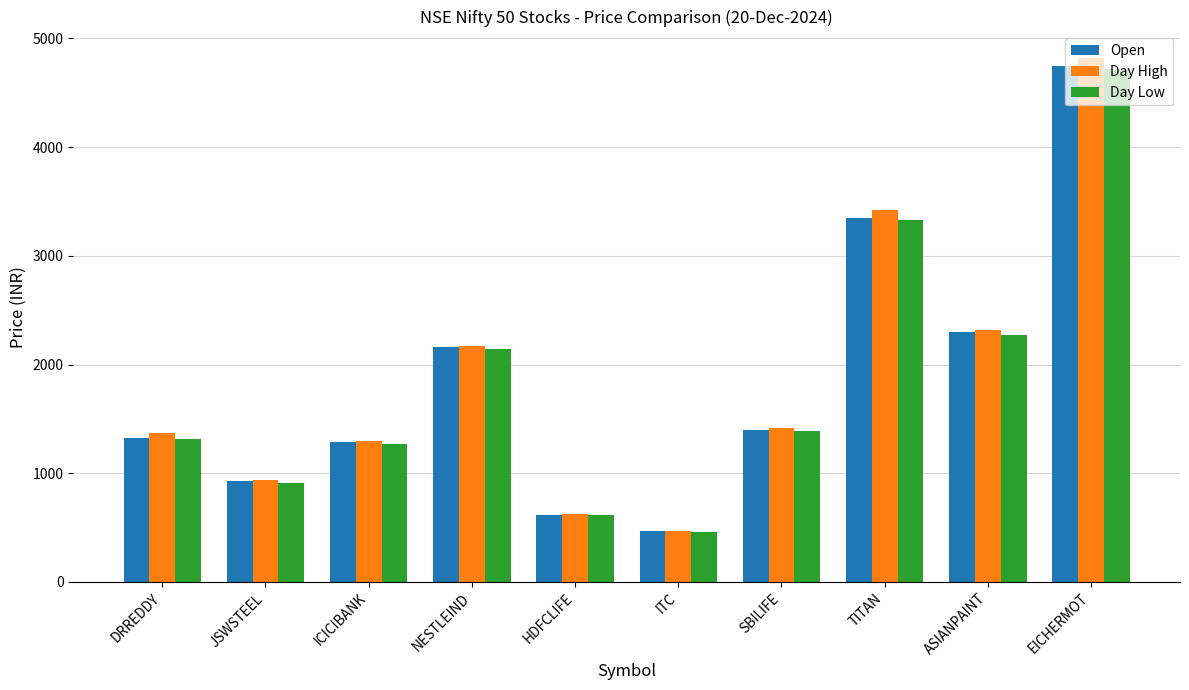

Which label corresponds to the smallest value in the chart?

ITC